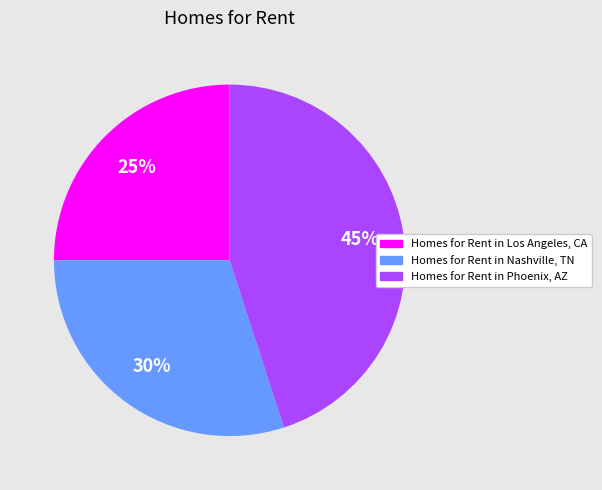

What is the ratio of the value at Homes for Rent in Nashville, TN to the value at Homes for Rent in Los Angeles, CA?

1.2